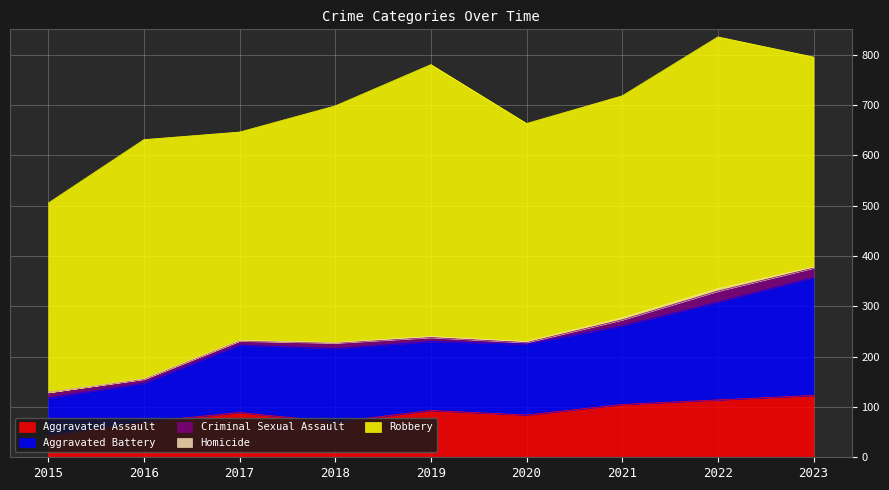

What is the total value across all series at 2022?

835